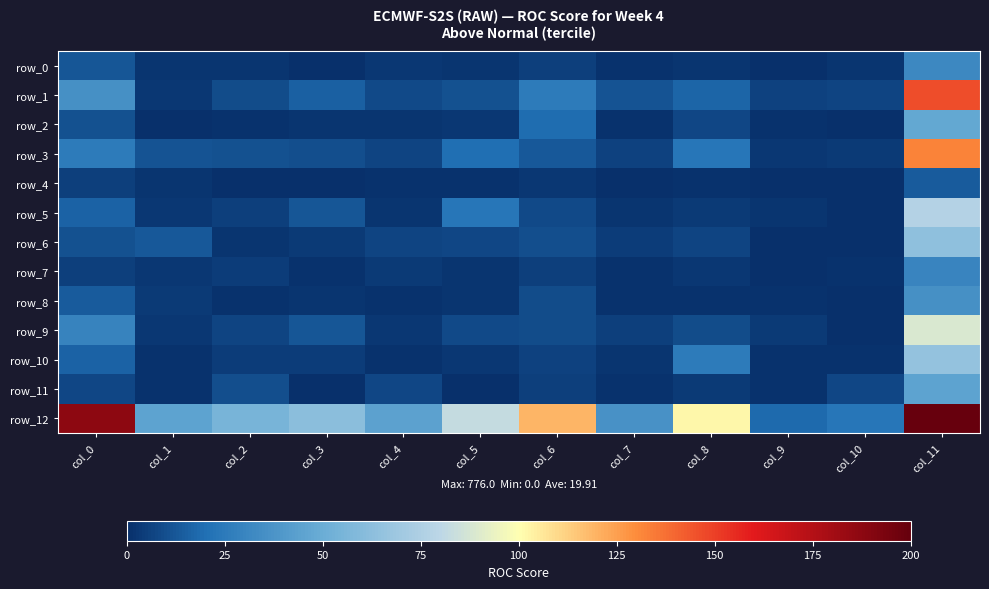

Which series has the widest spread of values?

row_12